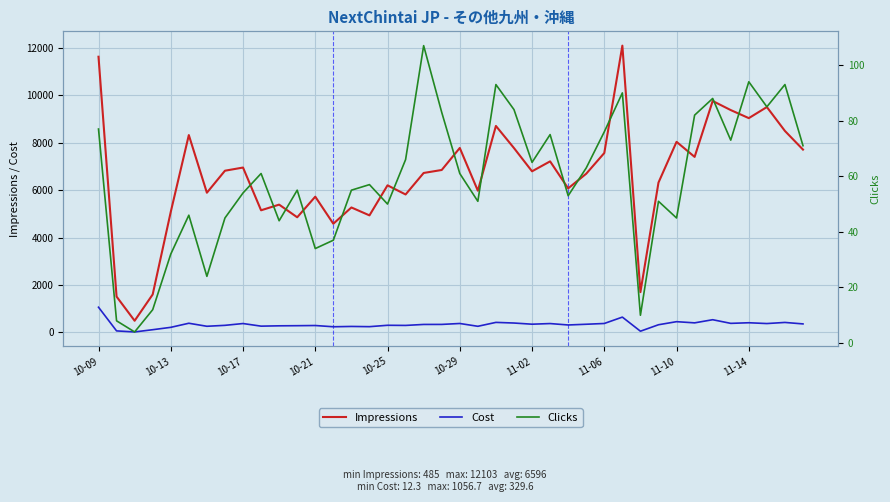

True or false: Cost and Impressions cross at least once.

False